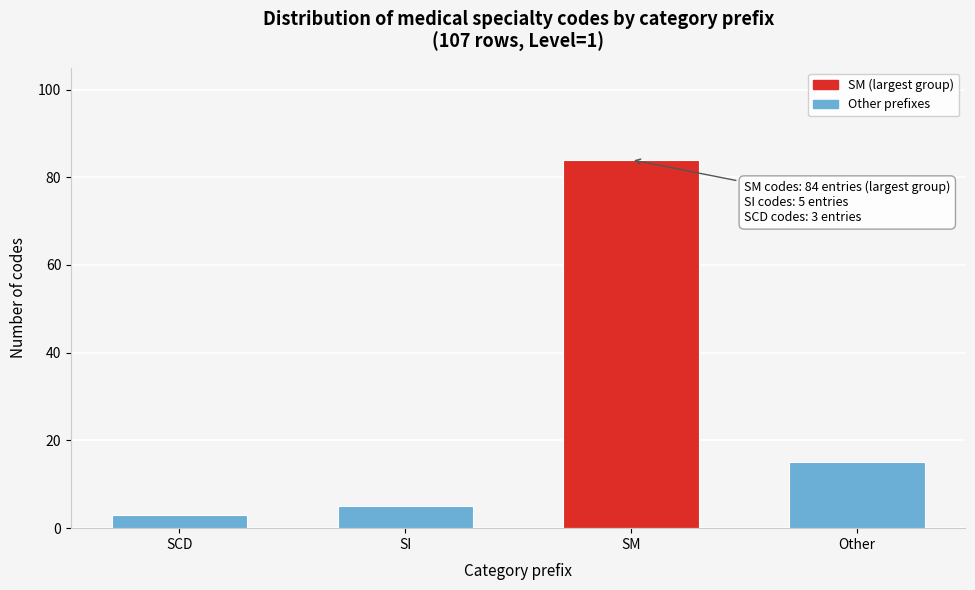

Reading left to right, what are all the values shown in this chart?

SCD=3	SI=5	SM=84	Other=15